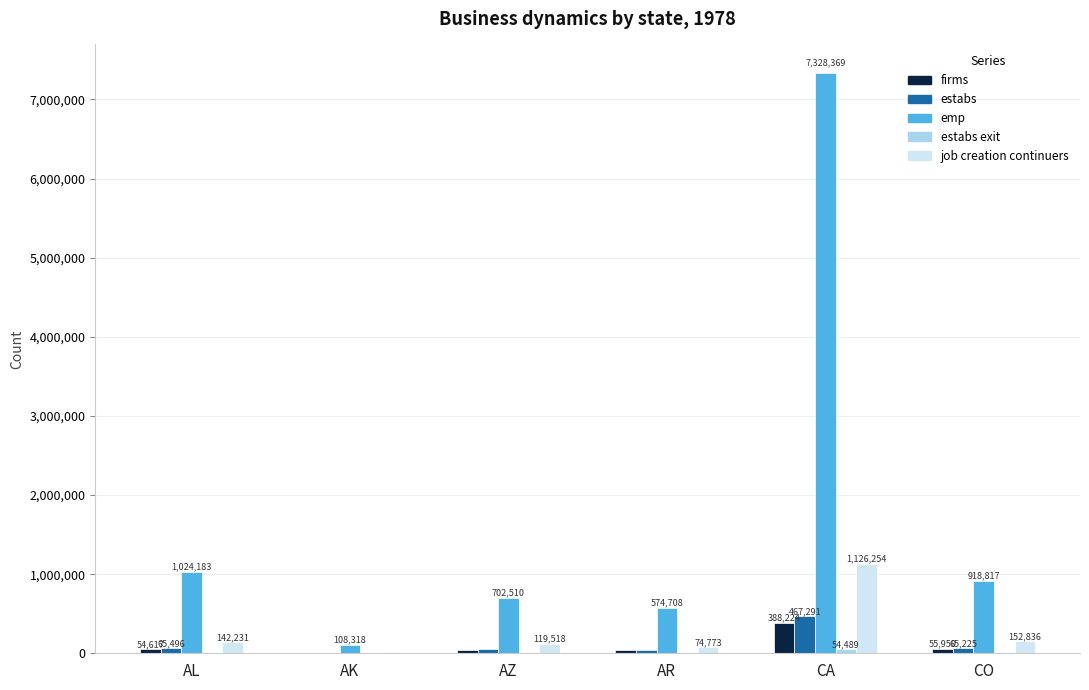

At which category is the sum across all series the highest?

CA